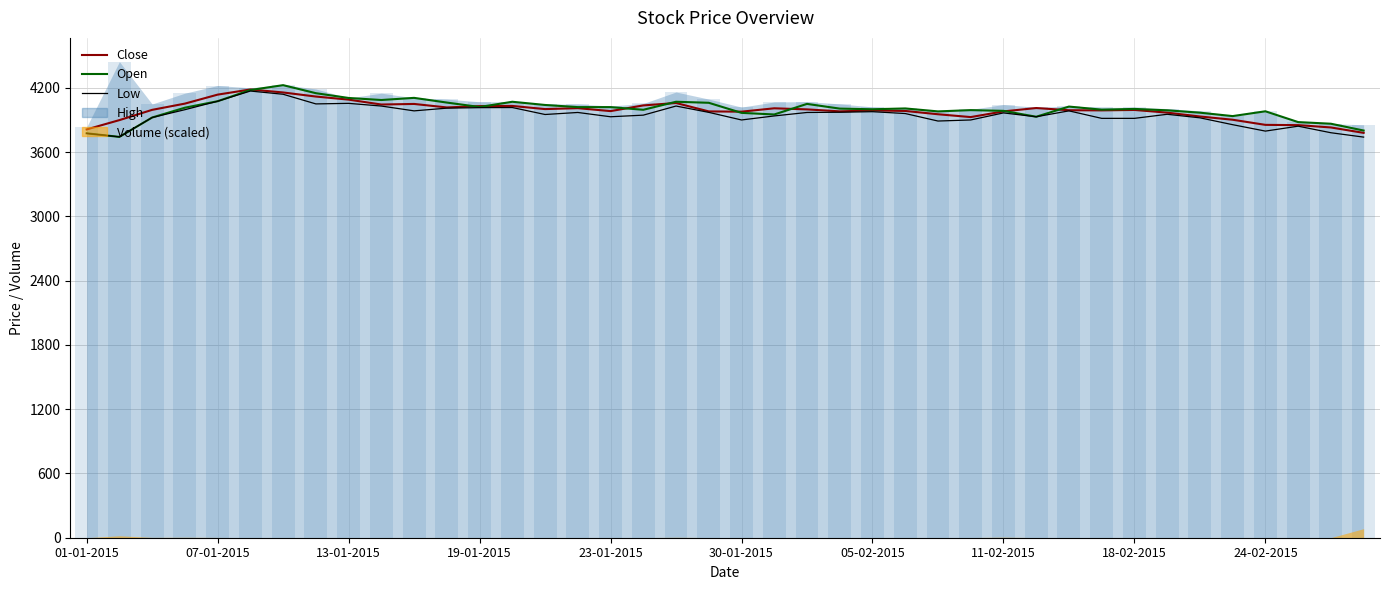

At which category does the chart reach its minimum across all series?

39